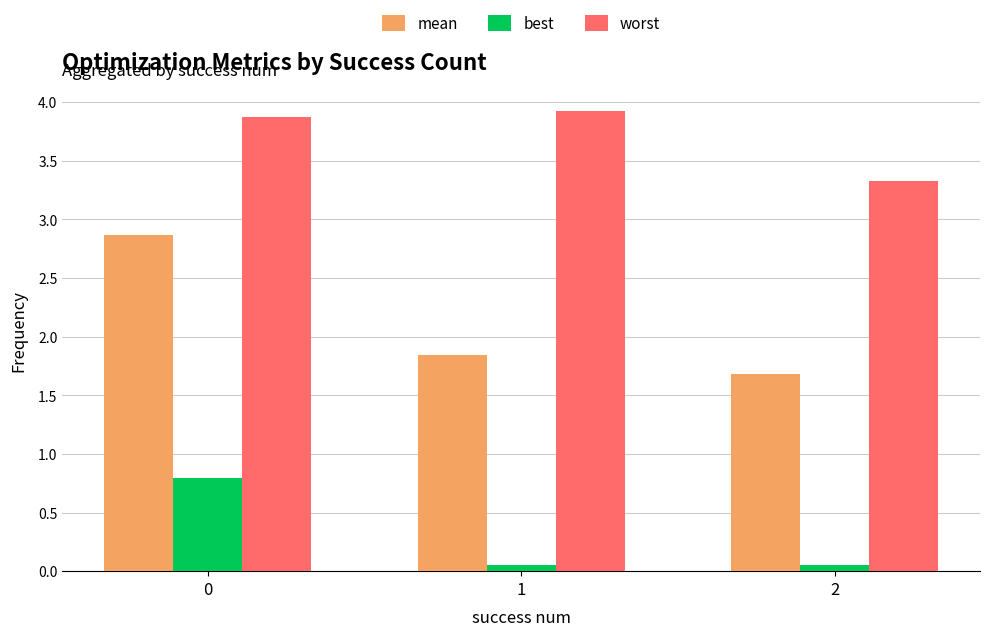

What is the lowest value of the mean series?

1.7